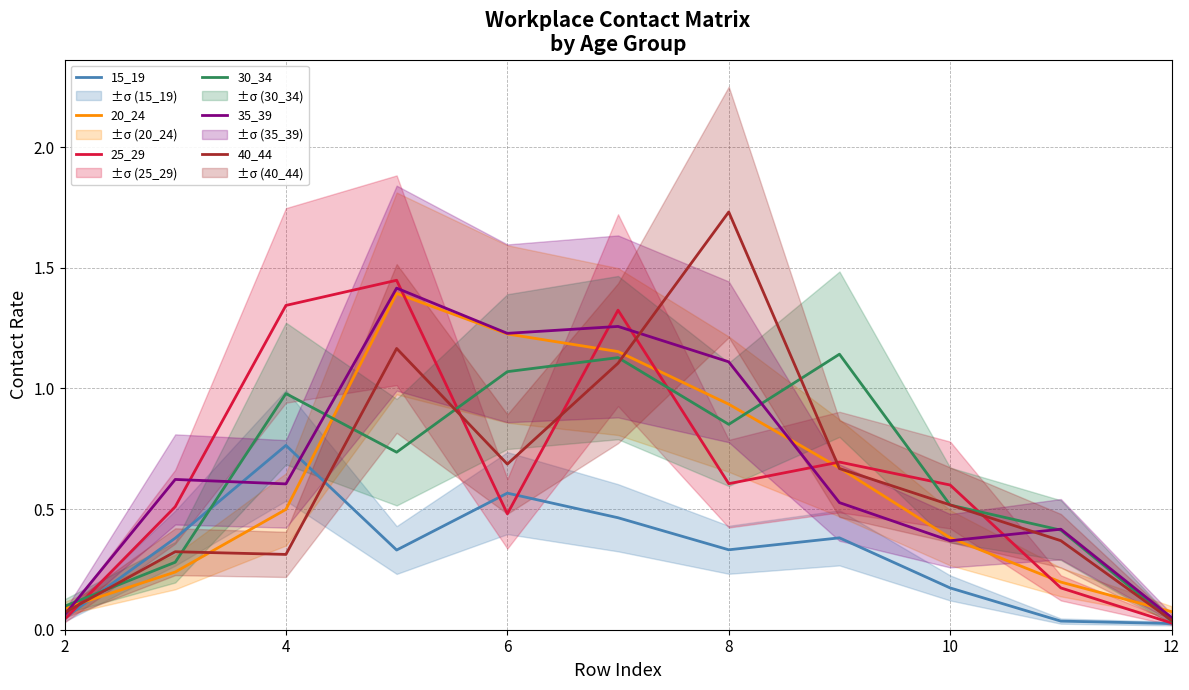

What is the difference between the maximum and minimum values in the 25_29 series?

1.4